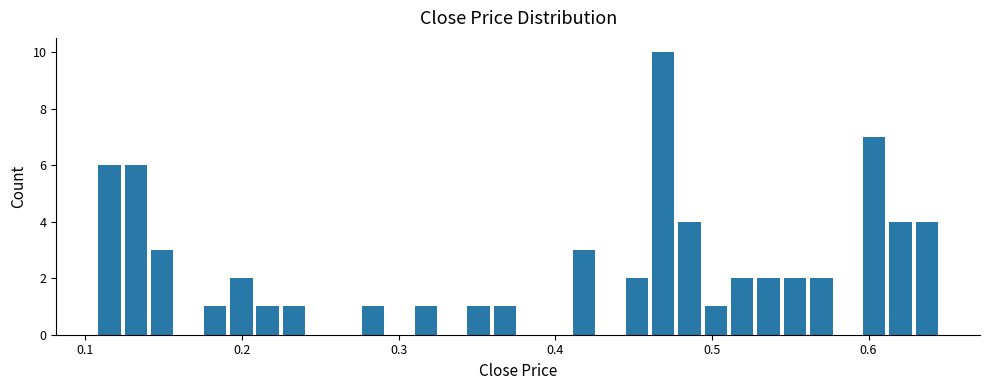

Read against the x-axis, roughly where is the centre of the tallest bar?

0.47